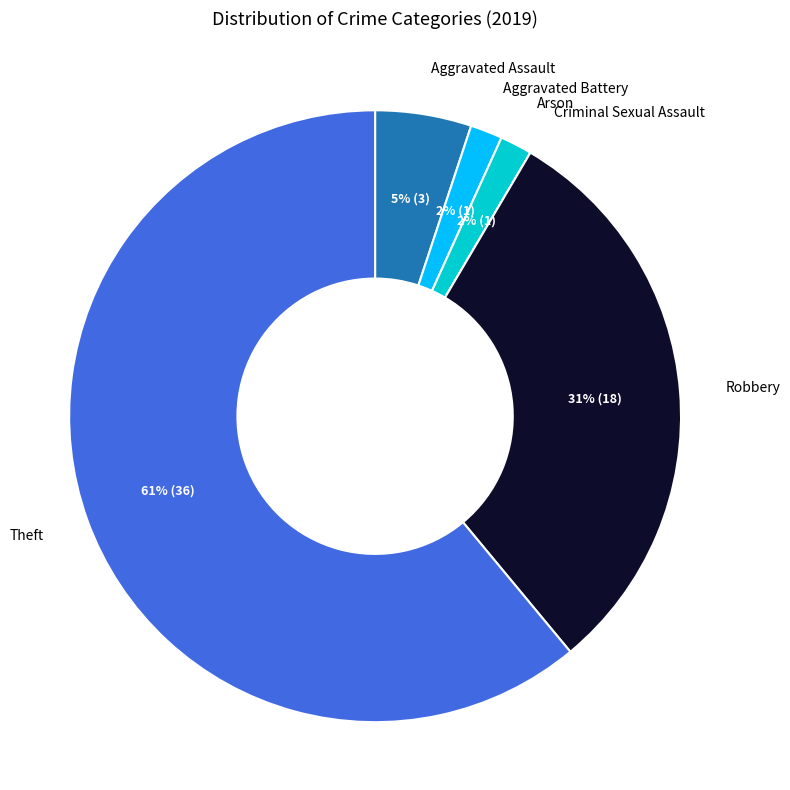

Is there any slice that represents more than half of the pie?

Yes